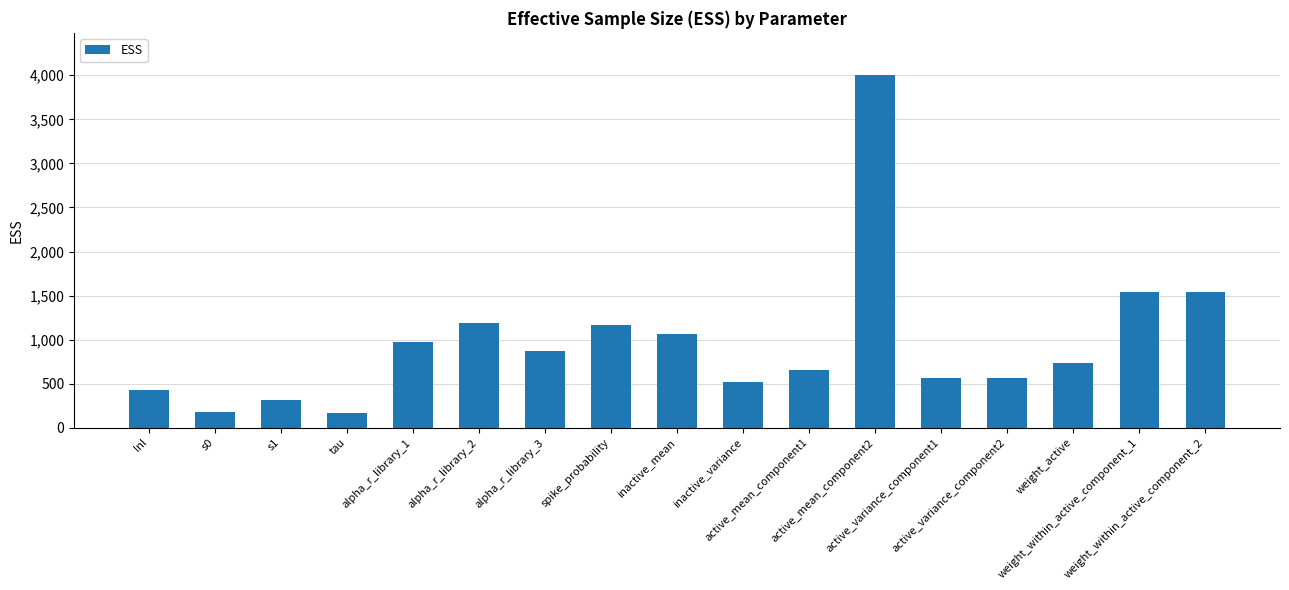

What is the change in value from alpha_r_library_1 to weight_within_active_component_2?

+559.8